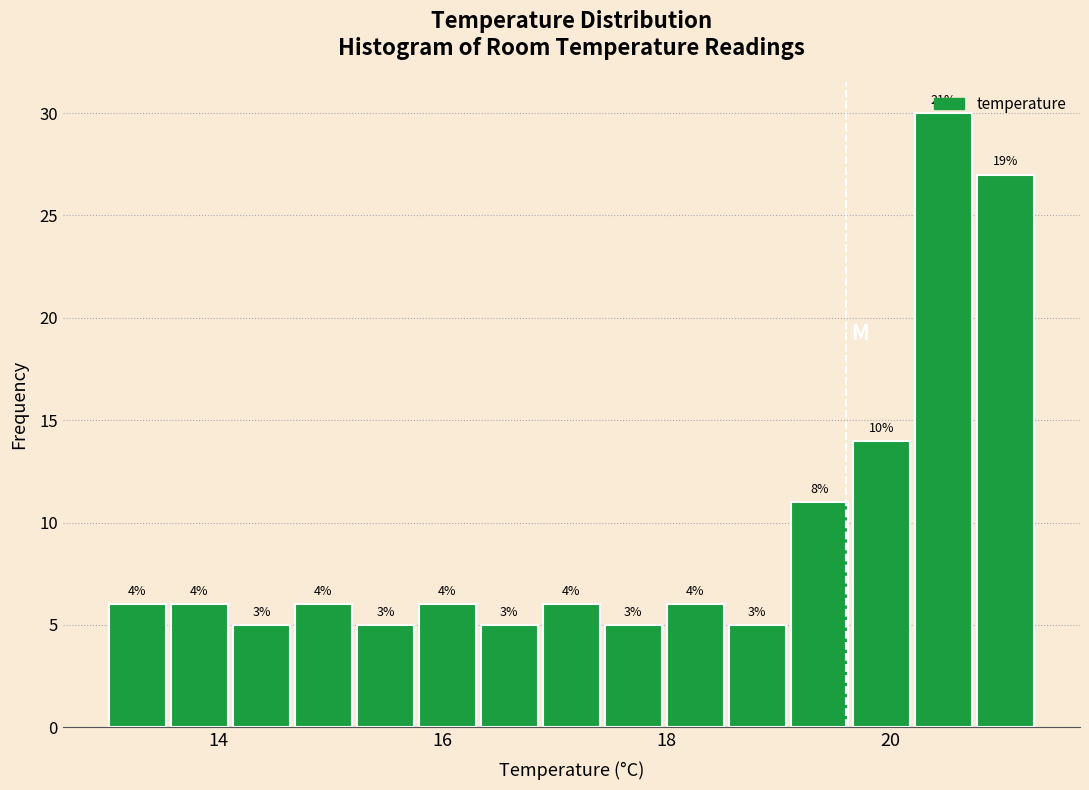

Read against the x-axis, roughly where is the centre of the tallest bar?

20.4